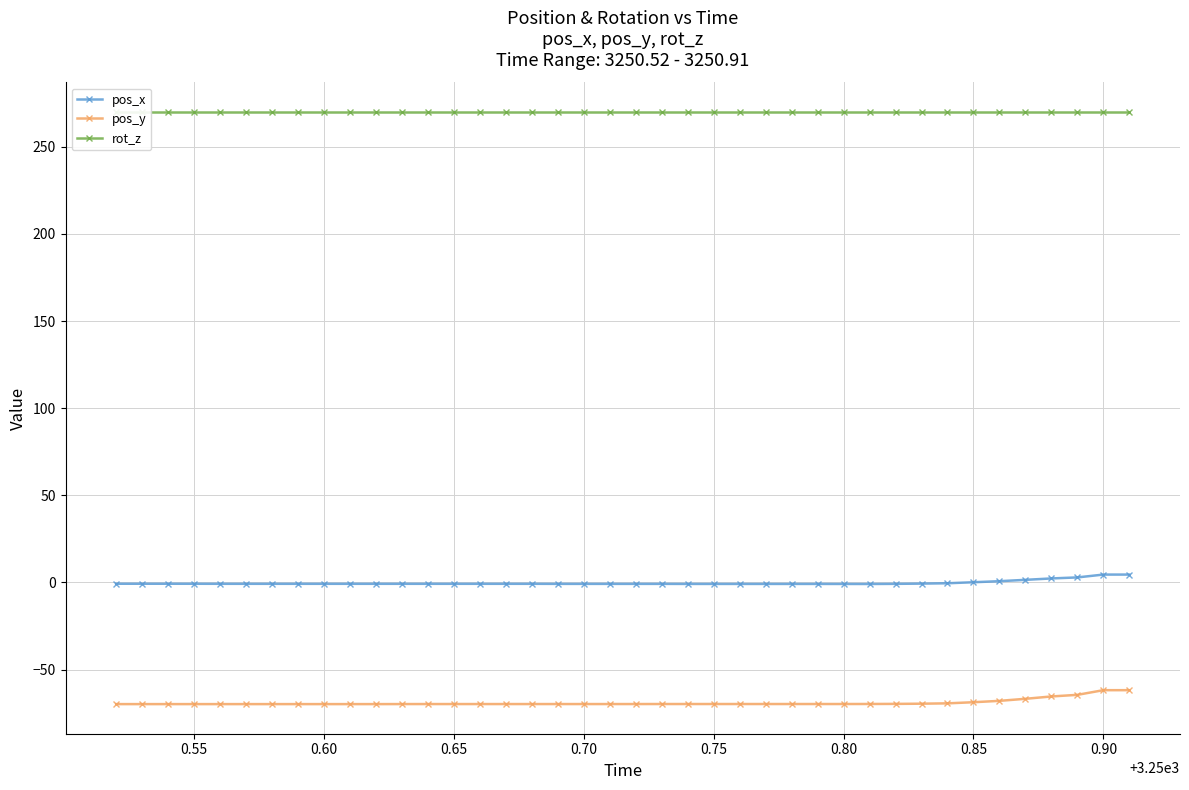

True or false: pos_y and pos_x cross at least once.

False